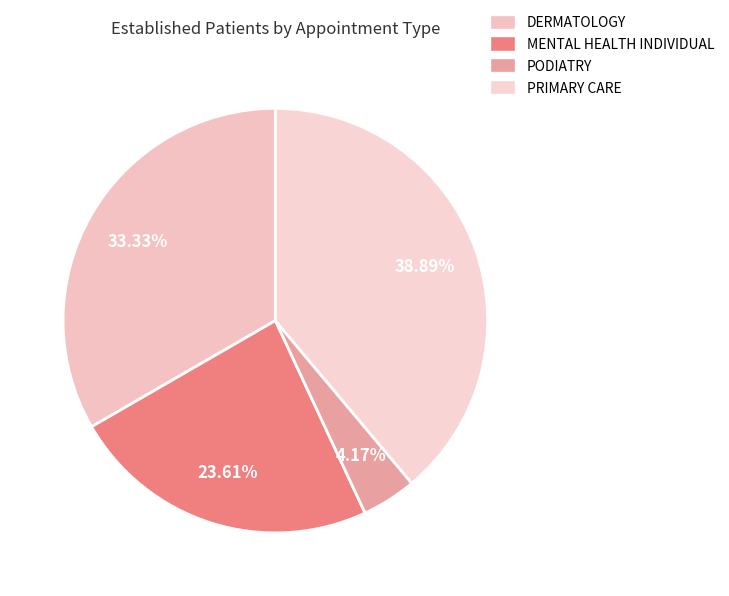

What is the ratio of the value at PODIATRY to the value at DERMATOLOGY?

0.1